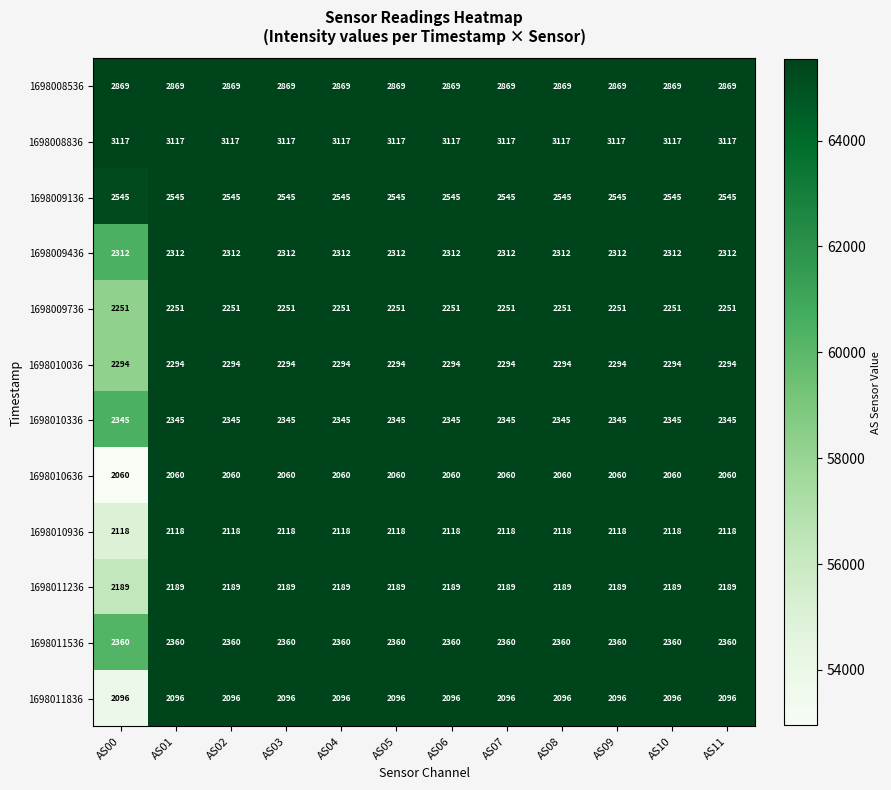

What is the maximum value shown in the chart?

3117